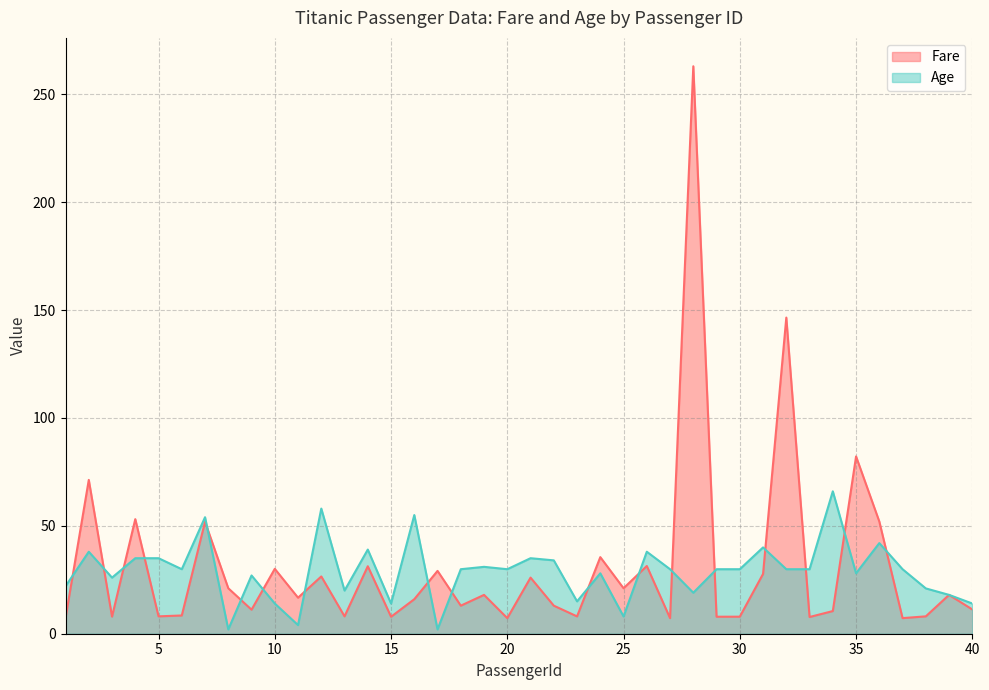

What is the difference between the Age values at 17 and 10?

12.0